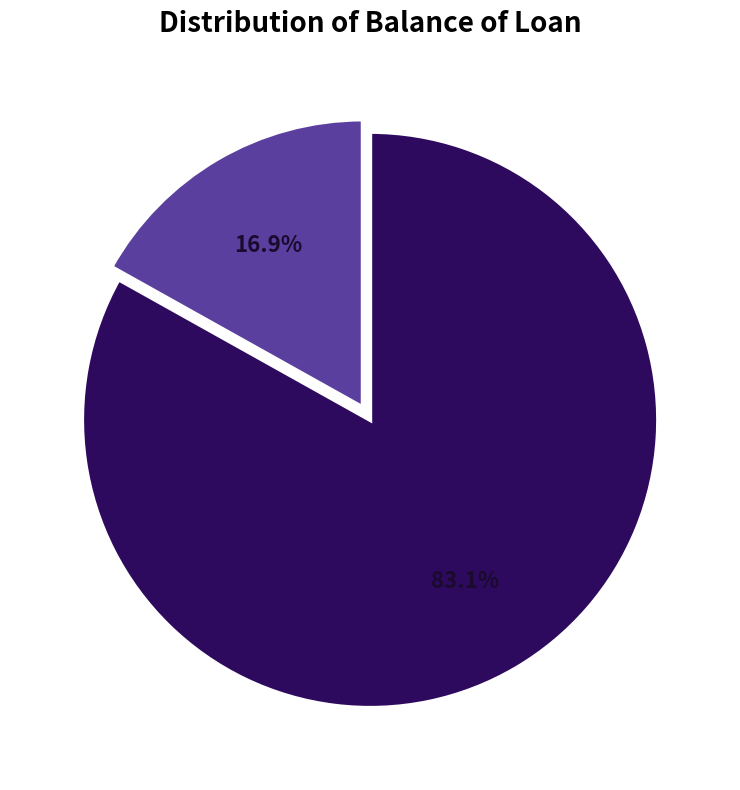

Is there a majority slice in this chart?

Yes